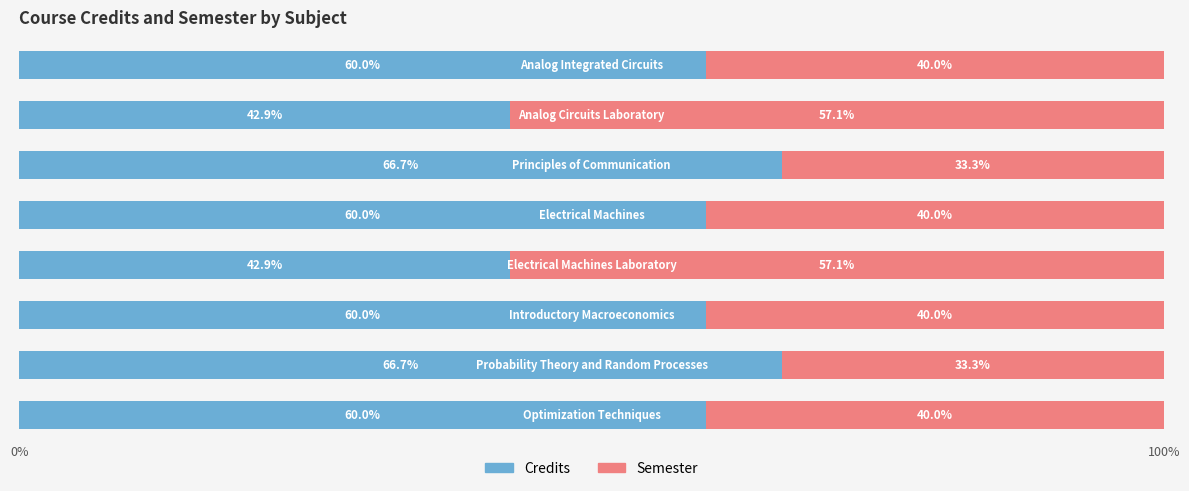

What is the highest value of the Credits series?

66.7